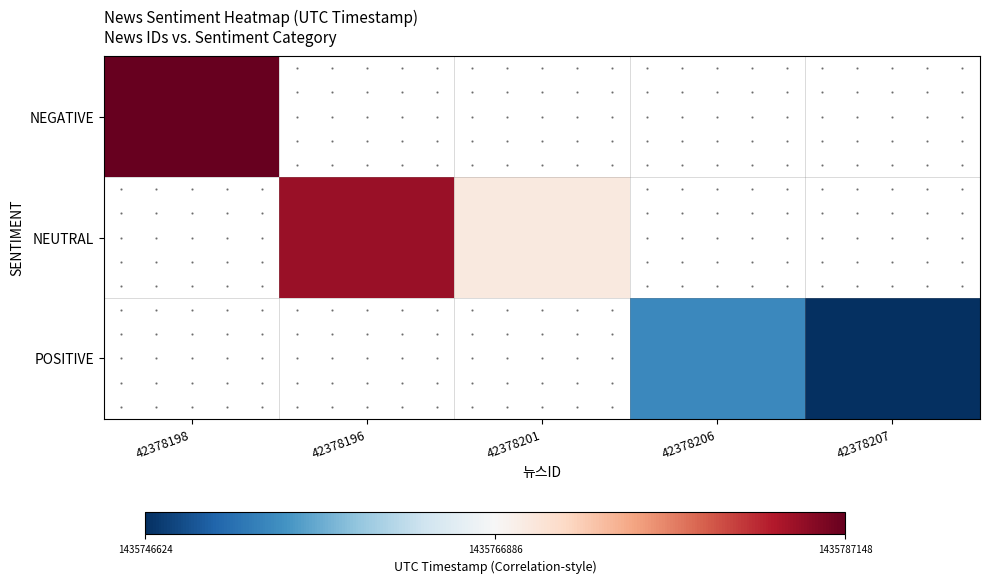

How many distinct data groups are displayed?

3